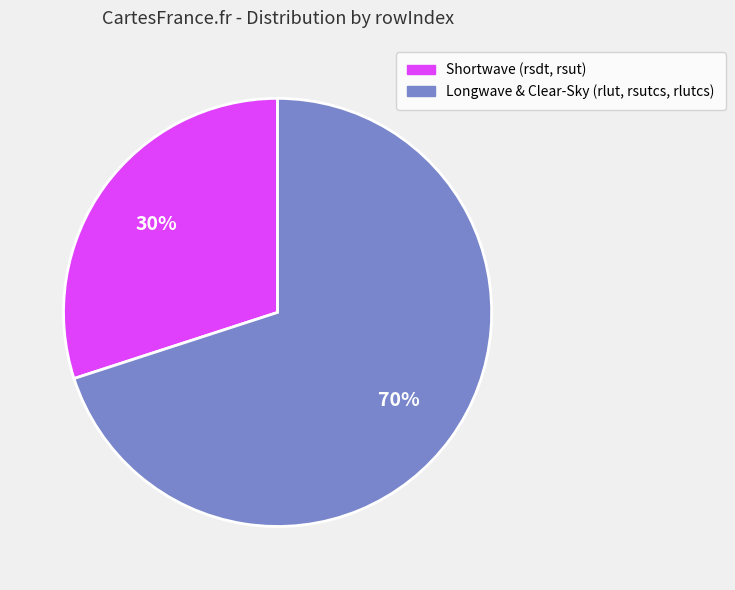

To the nearest percent, what is the difference between the largest and smallest slice percentages?

40%